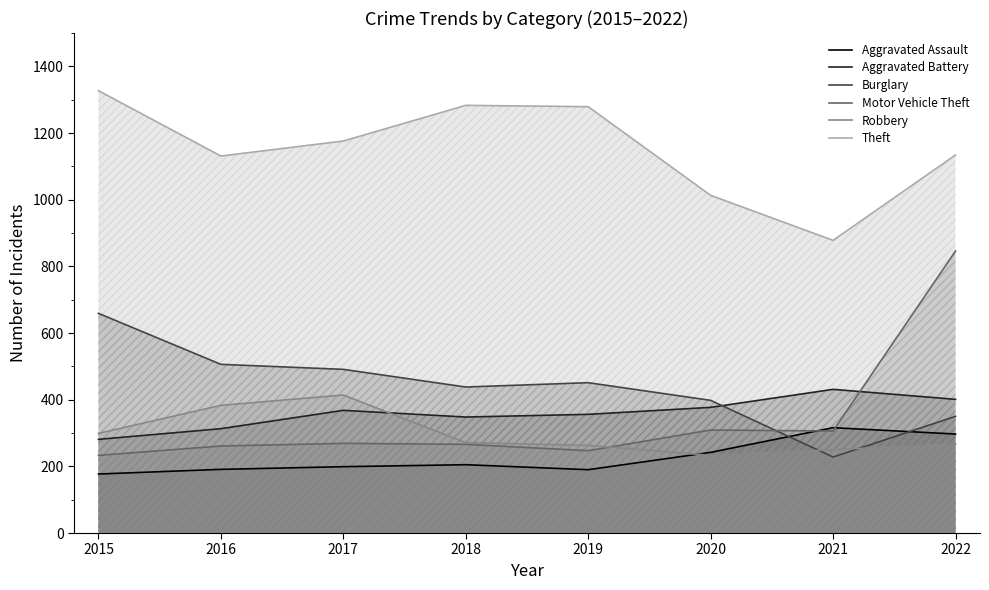

List the labels in order of Aggravated Battery value, smallest first.

2015, 2016, 2018, 2019, 2017, 2020, 2022, 2021